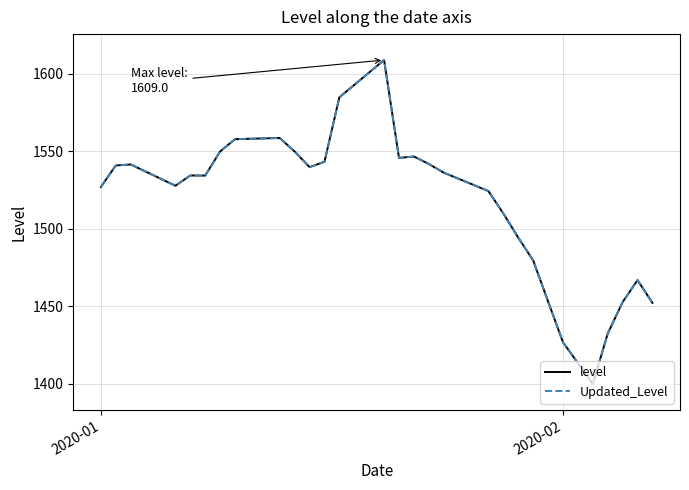

In Updated_Level, how many points are lower than both neighbors (excluding endpoints)?

5